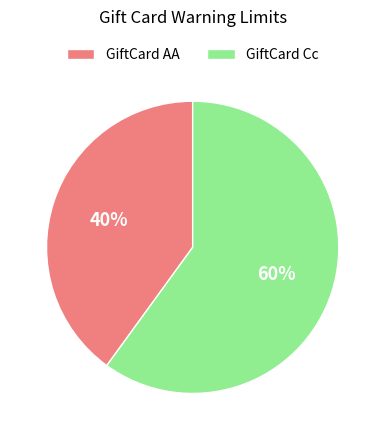

Which category has the smallest portion of the pie?

GiftCard AA